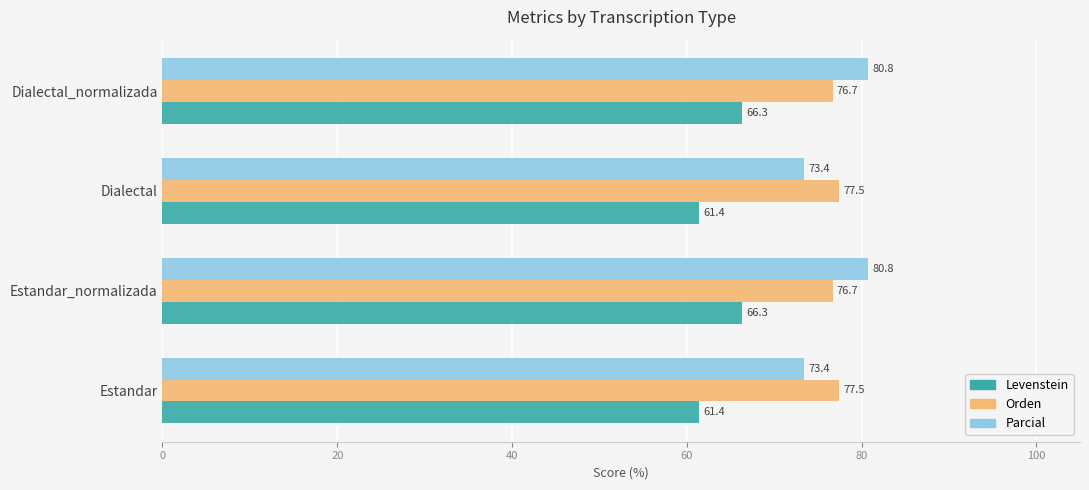

What is the minimum value shown in the chart?

61.4